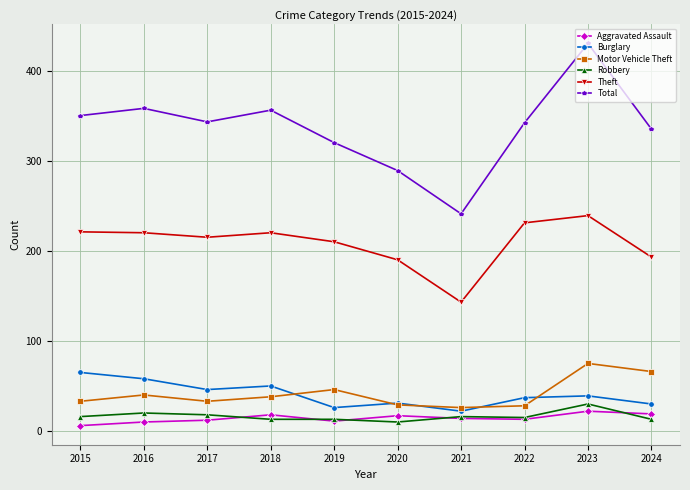

Does the chart have visible grid lines?

Yes